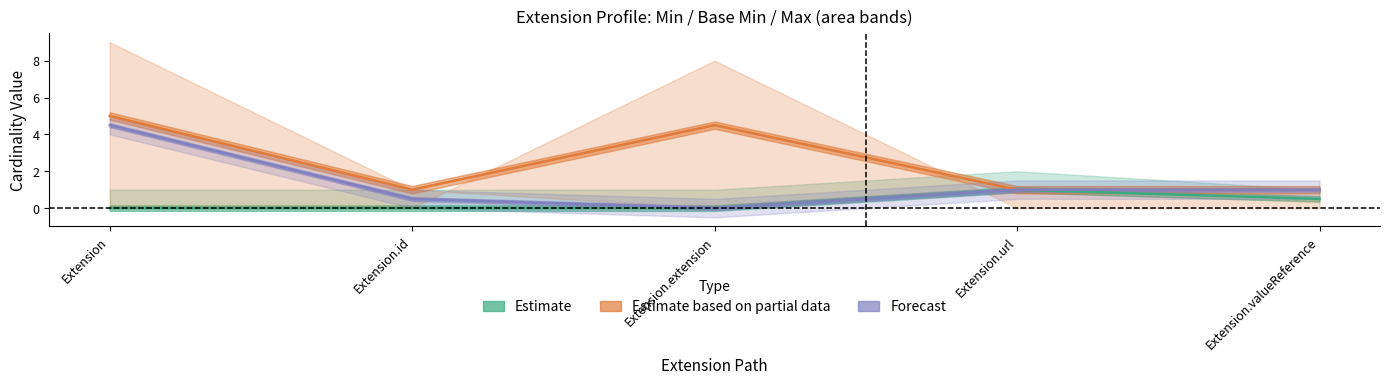

What position from the left is Extension.id?

2